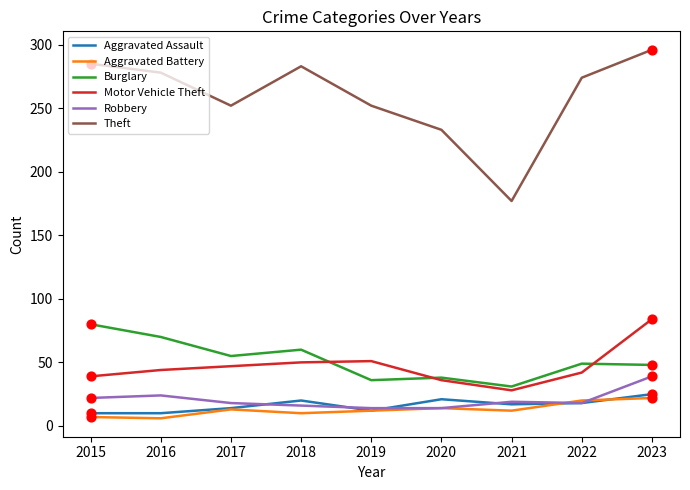

Between 2020 and 2023, which series saw the biggest shift?

Theft